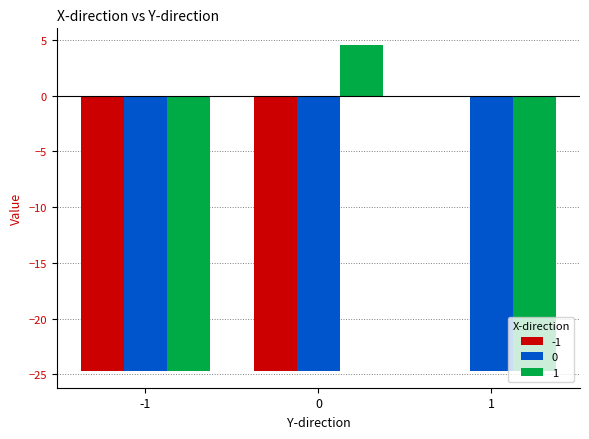

What is the value of the 1 bar at the 3rd from the left?

-24.7